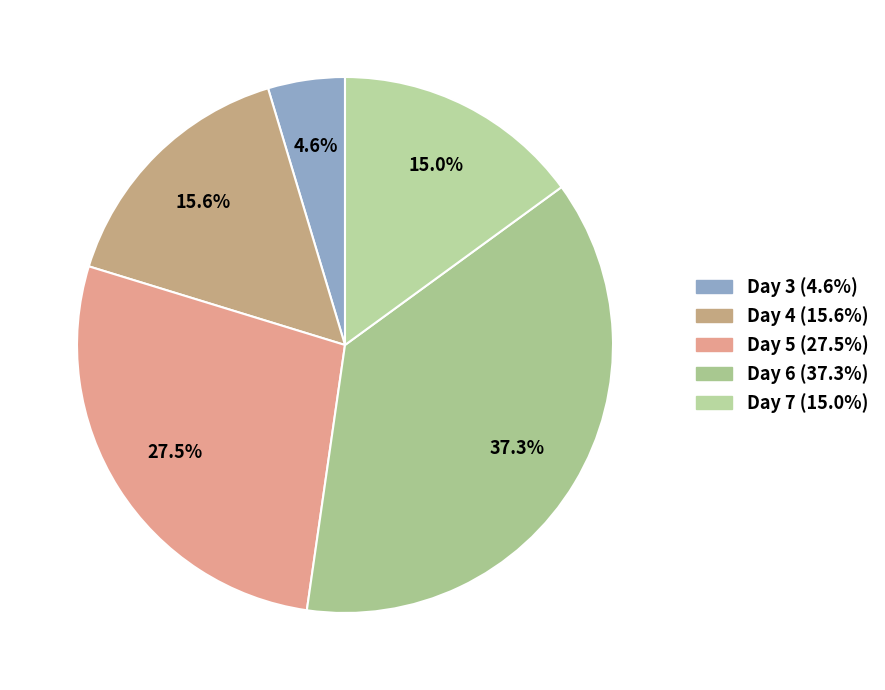

What is the smallest slice in the pie chart?

3